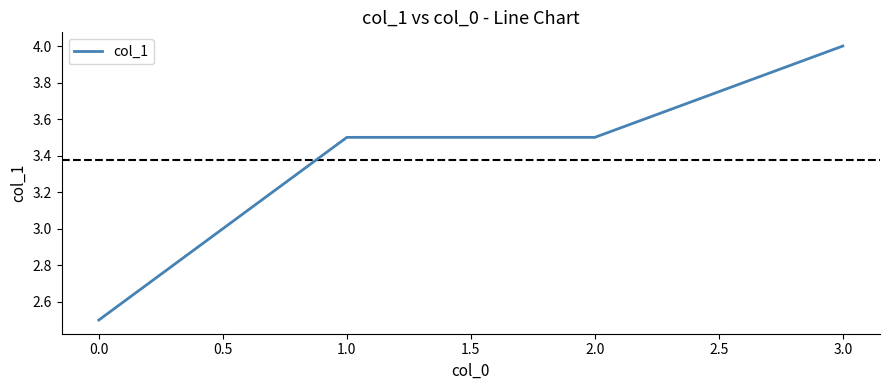

The chart shows a value of 3.5 at 1.0. True or false?

True